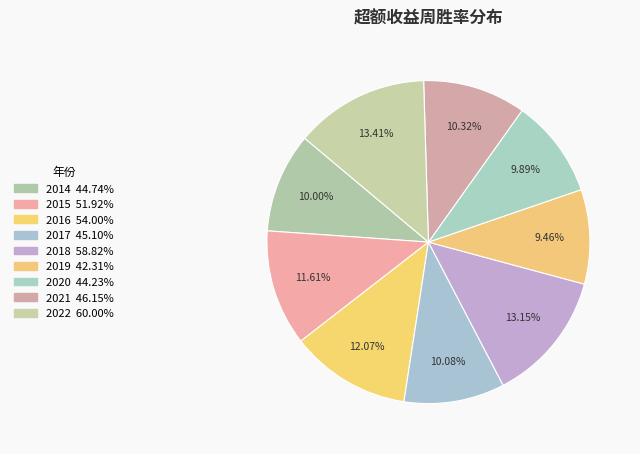

Does 2015 account for over 50% of the chart?

No